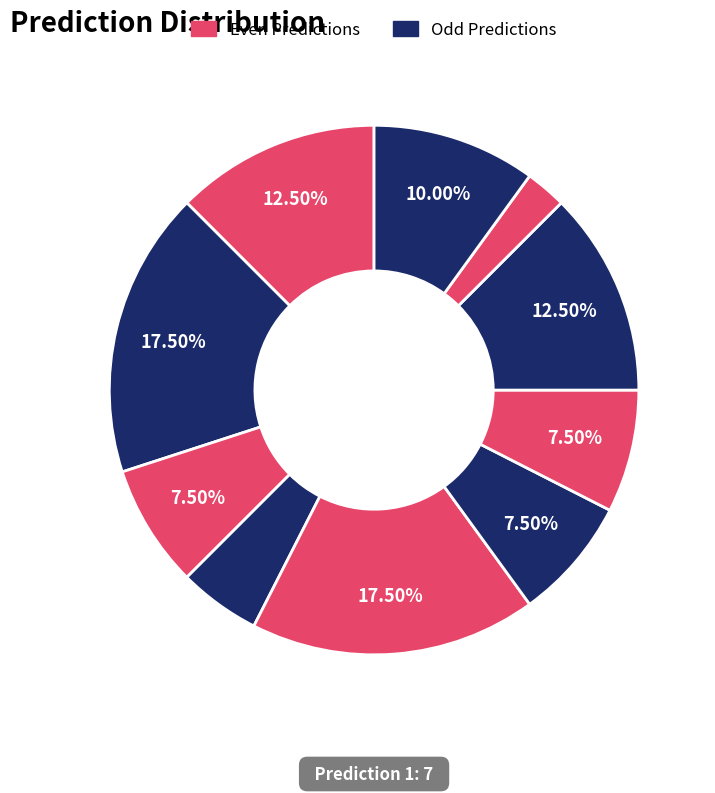

What is the smallest slice in the pie chart?

8